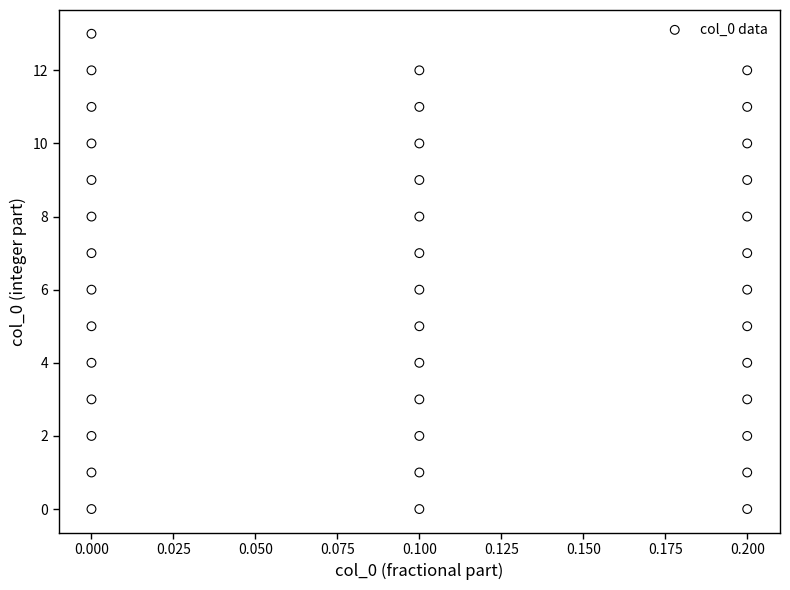

Count the number of points in this scatter plot.

40